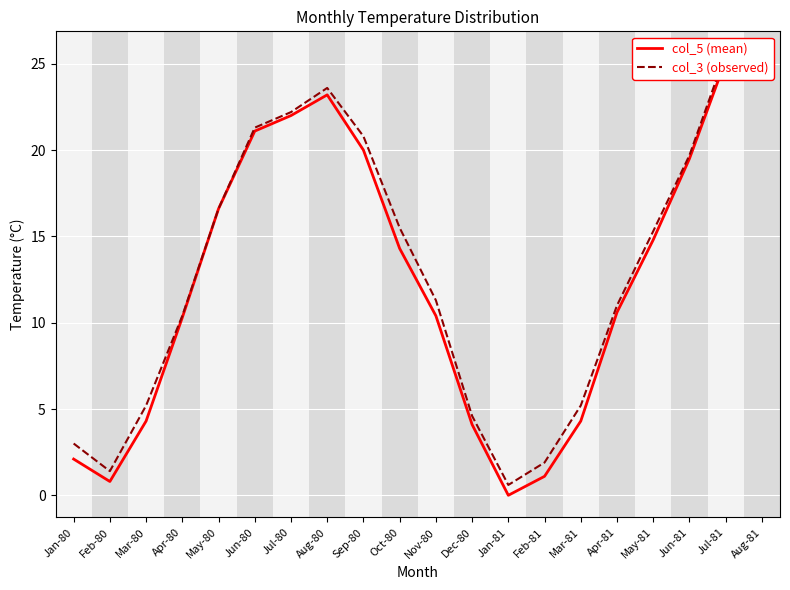

What is the difference between the col_5 (mean) values at Oct-80 and Jan-81?

14.3